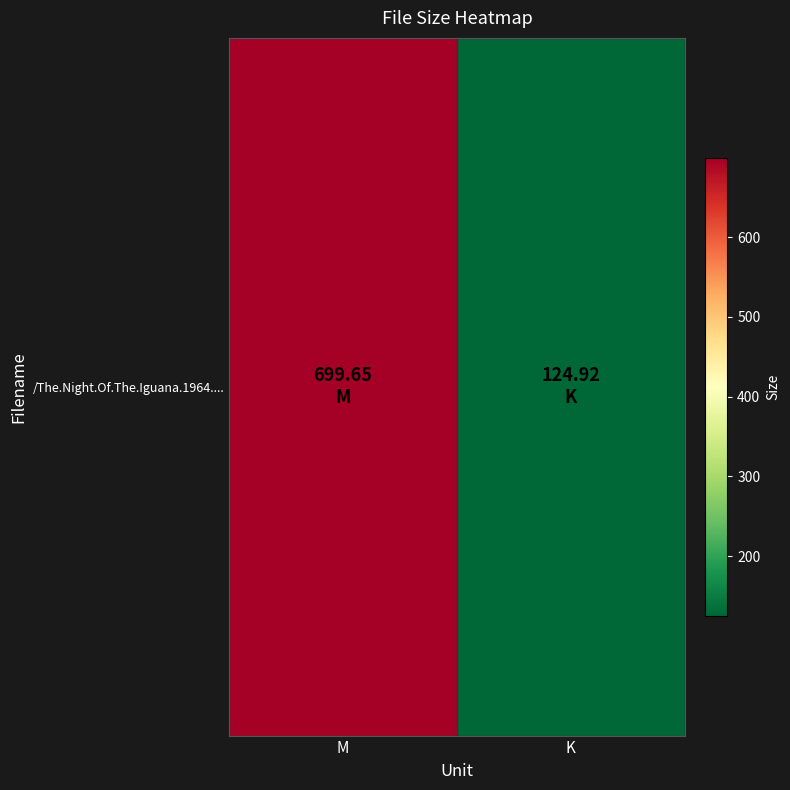

Which label corresponds to the smallest value in the chart?

K